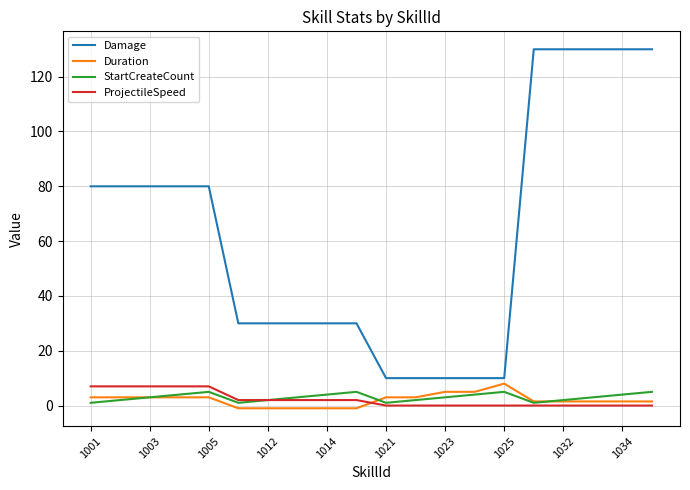

Which series has the largest range (max minus min)?

Damage